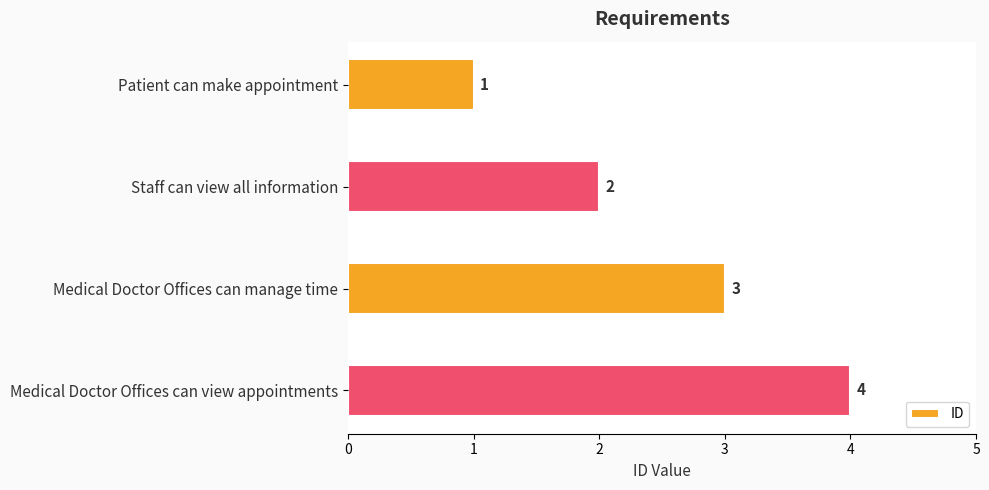

Count the number of categories in the chart.

4